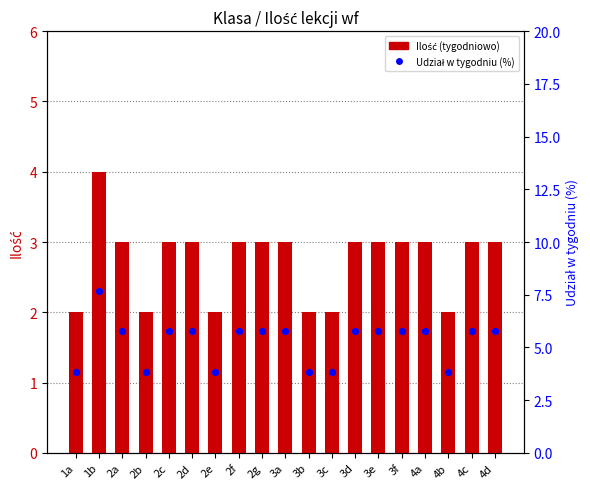

Which series has the largest total across all categories?

Udział w tygodniu (%)